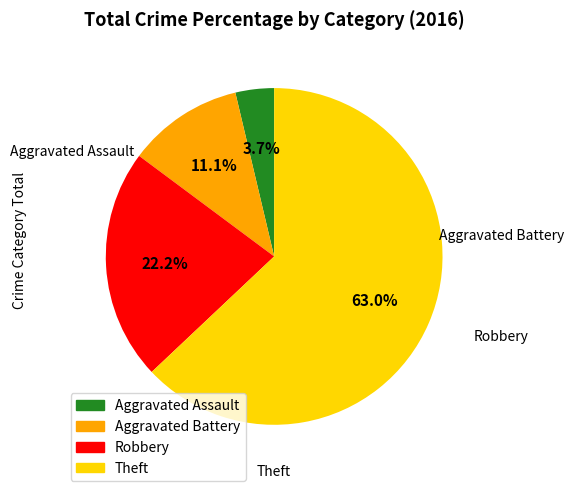

Which category has the smallest portion of the pie?

Aggravated Assault